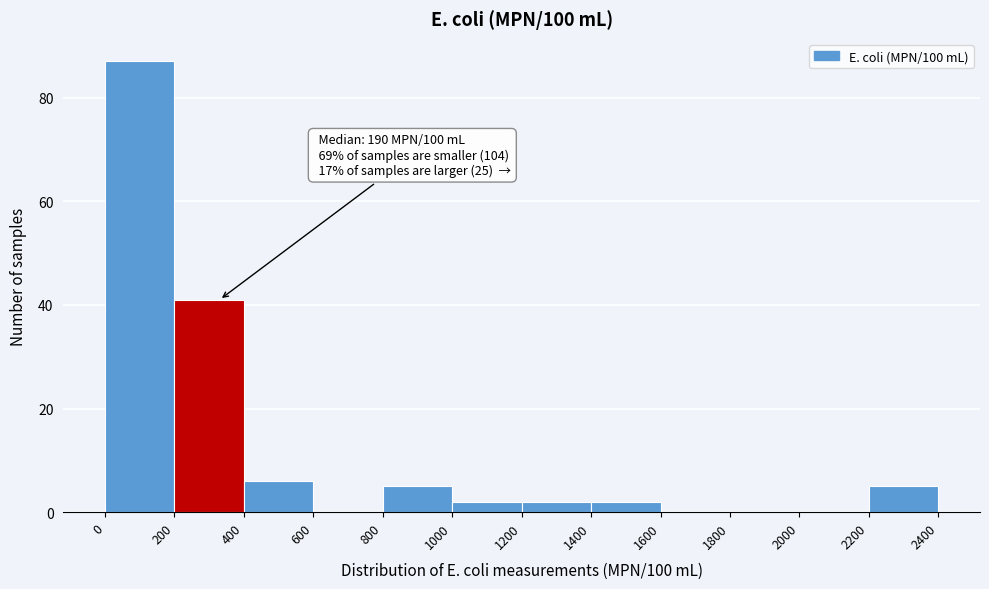

Over which range of the x-axis is the bar tallest?

0 to 200